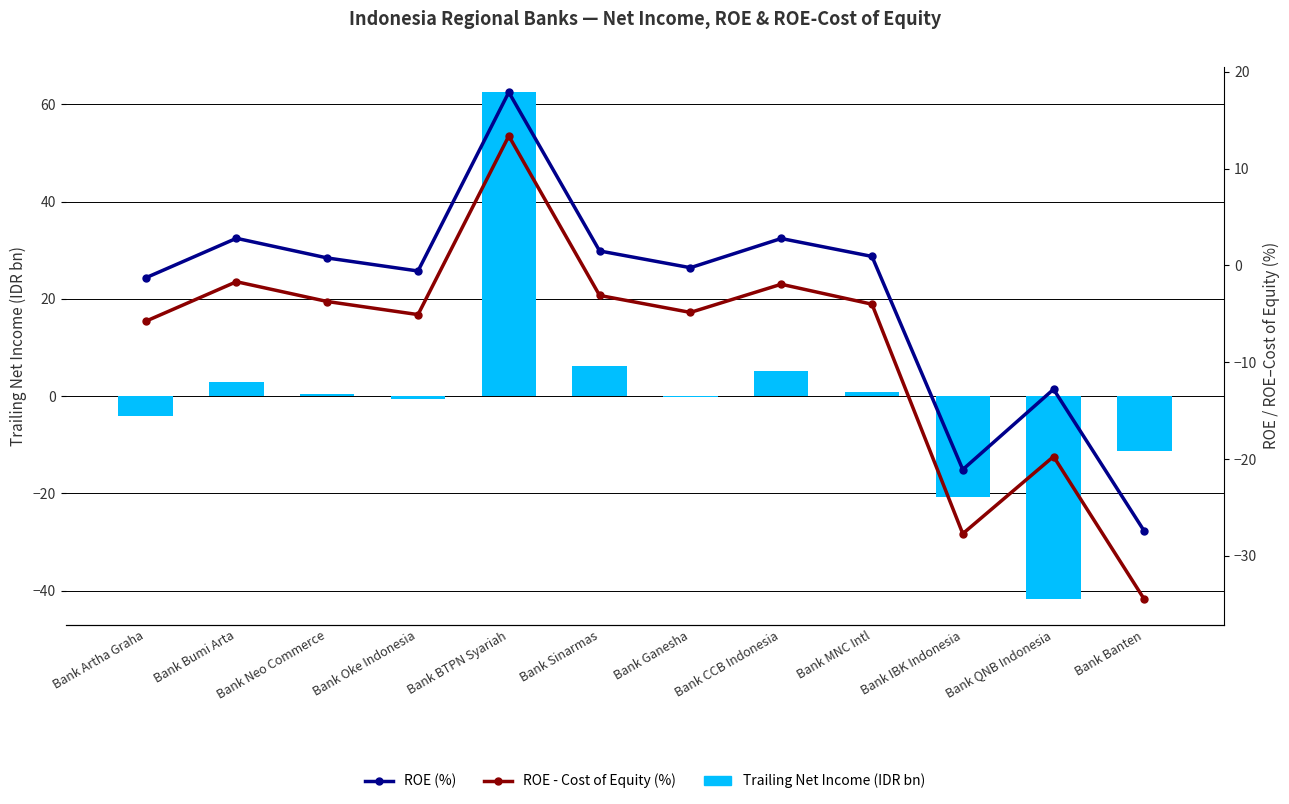

At which label does ROE (%) reach its peak?

Bank BTPN Syariah